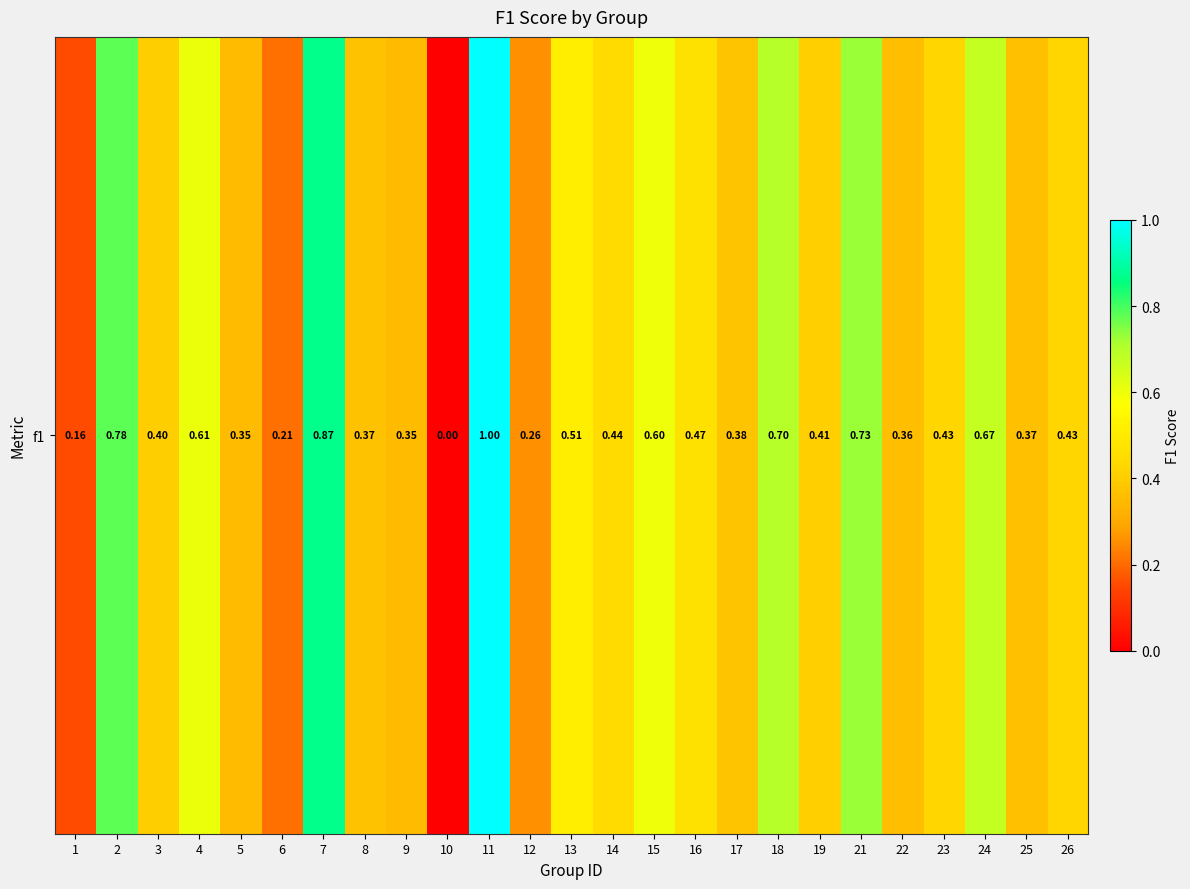

What is the difference between the maximum and minimum values?

1.0